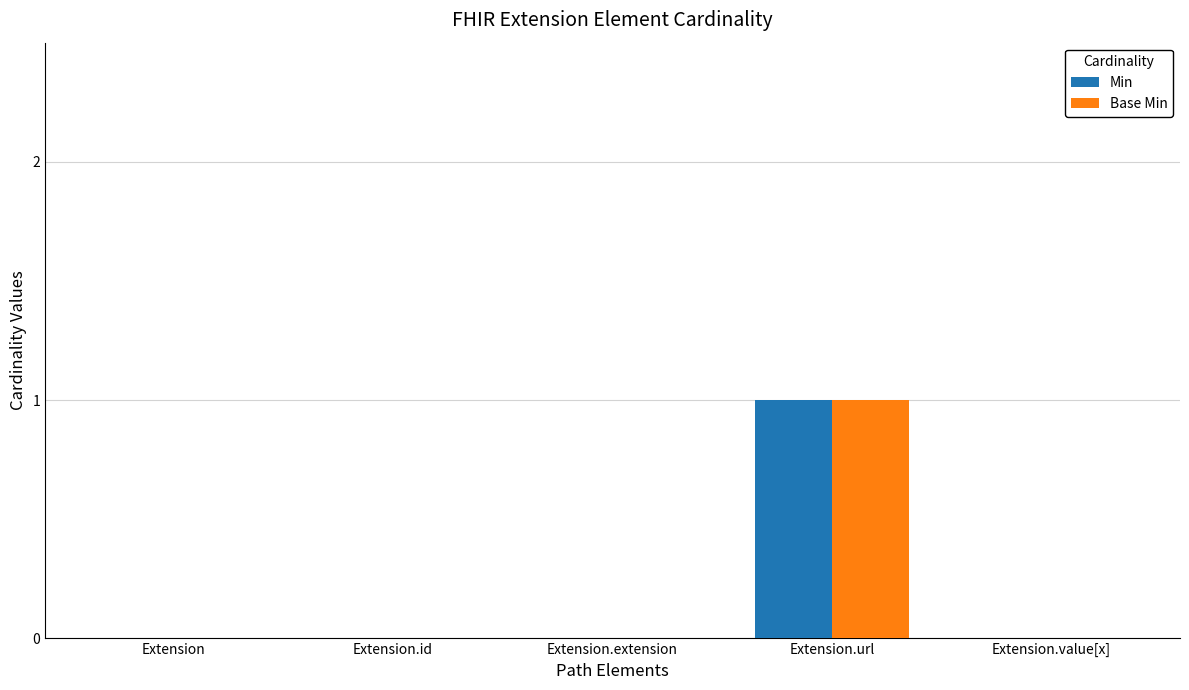

Is the value of Min at Extension.url greater than the value of Base Min at Extension.value[x]?

Yes